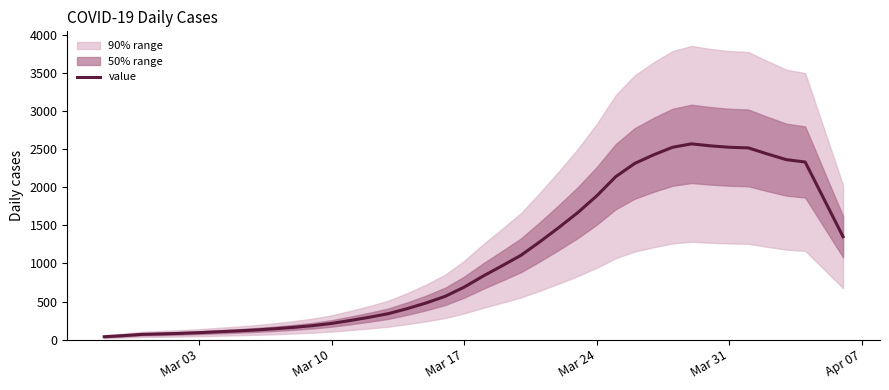

What is the maximum value for value?

2569.0